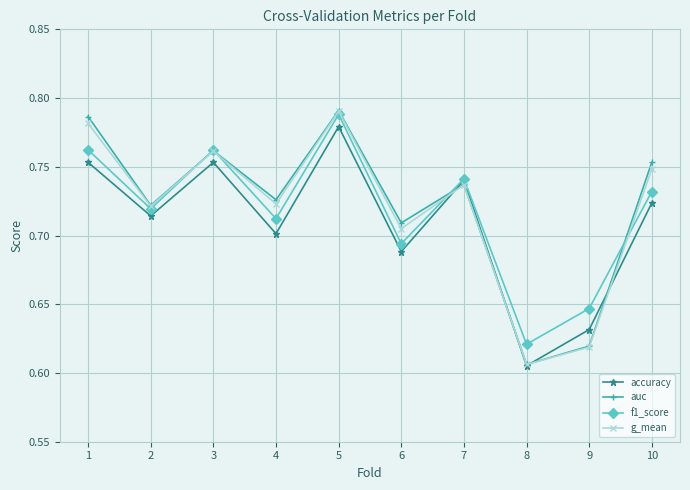

Which series changed the most between 1 and 6?

auc